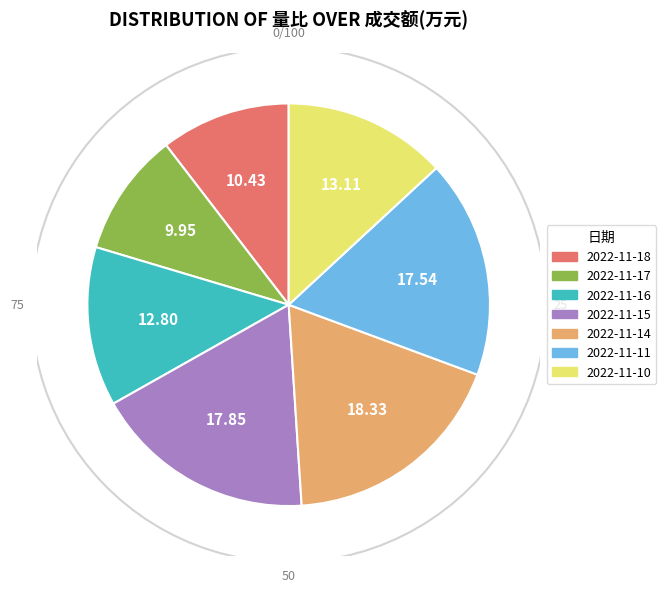

What is the largest slice in the pie chart?

2022-11-14
10494